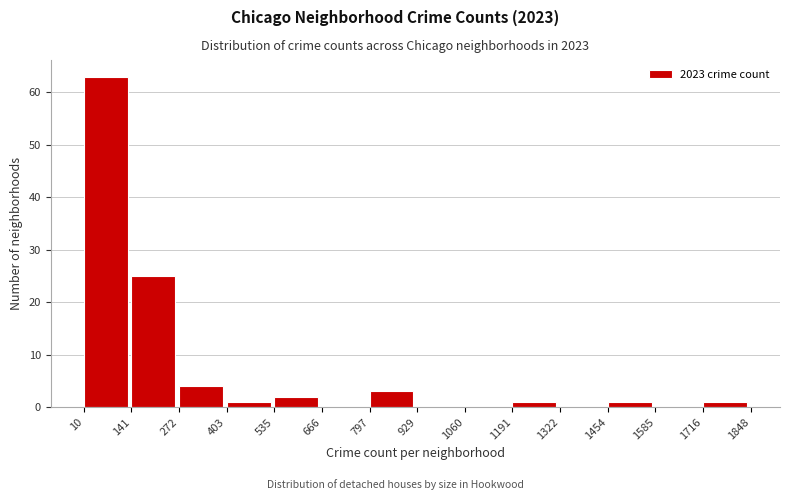

Reading left to right, transcribe this chart: for each bar, give the range it covers on the x-axis and its height. The values are not printed on the chart, so give them approximately, as read against the axis.

10 to 141: 63
141 to 272: 25
272 to 403: 4
403 to 535: 1
535 to 666: 2
666 to 797: 0
797 to 929: 3
929 to 1060: 0
1060 to 1191: 0
1191 to 1322: 1
1322 to 1454: 0
1454 to 1585: 1
1585 to 1716: 0
1716 to 1848: 1